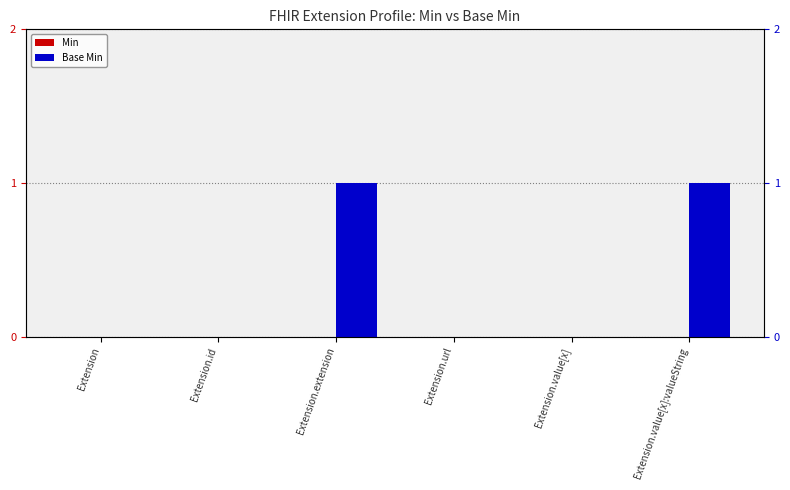

What is the label of the 2nd bar from the right?

Extension.value[x]